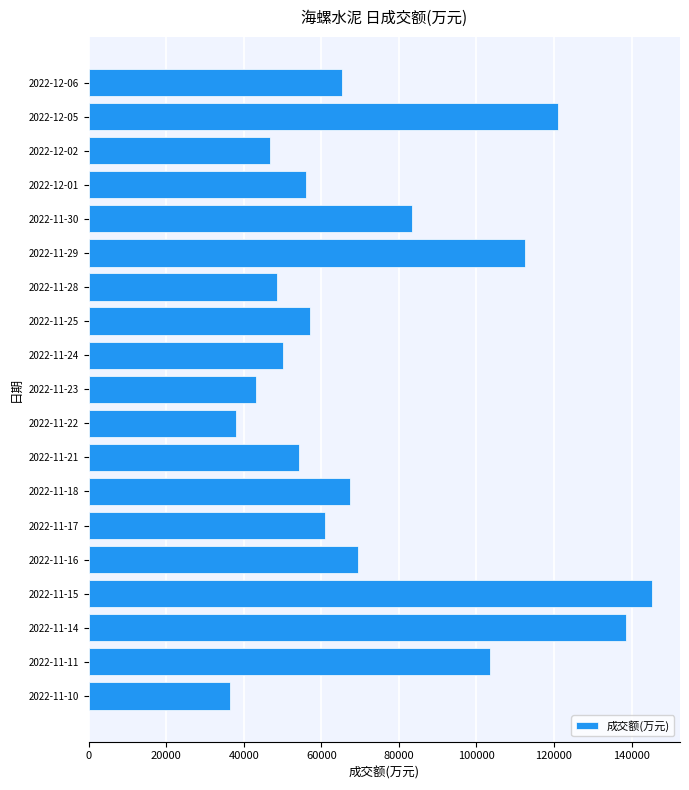

Are the bars horizontal?

Yes